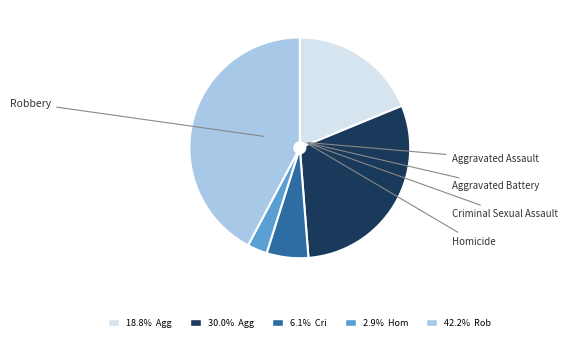

Rank the categories by value from highest to lowest.

Robbery, Aggravated Battery, Aggravated Assault, Criminal Sexual Assault, Homicide